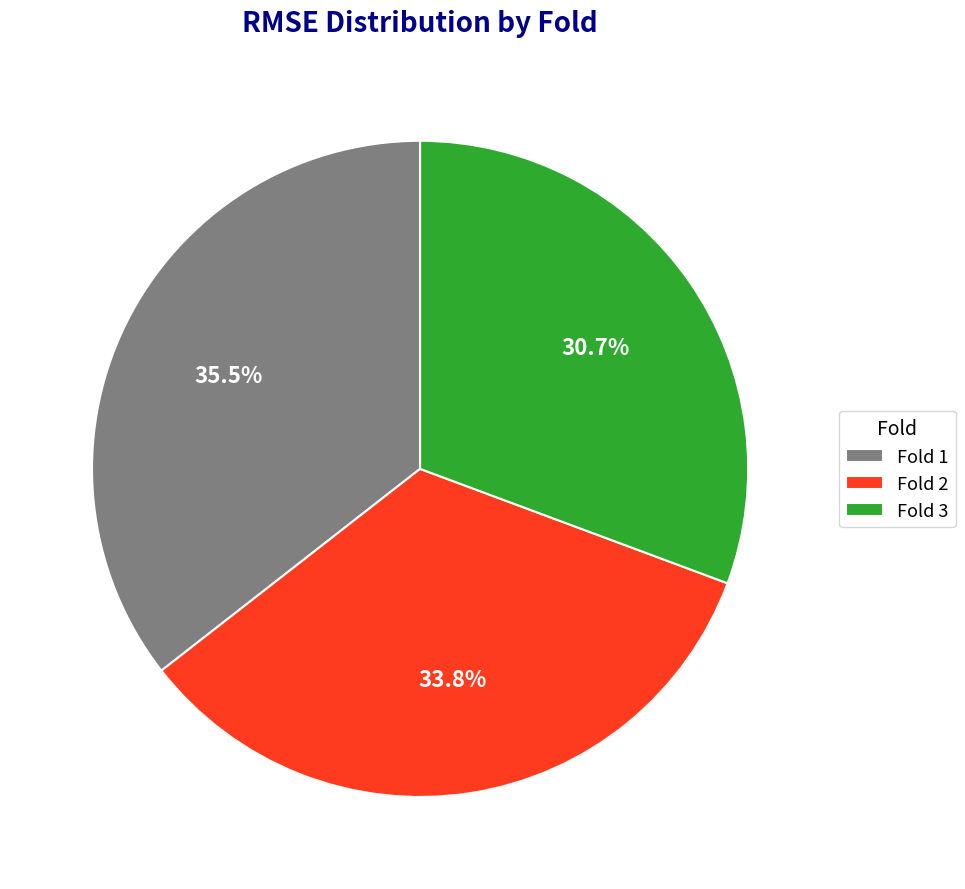

How many slices are in this pie chart?

3